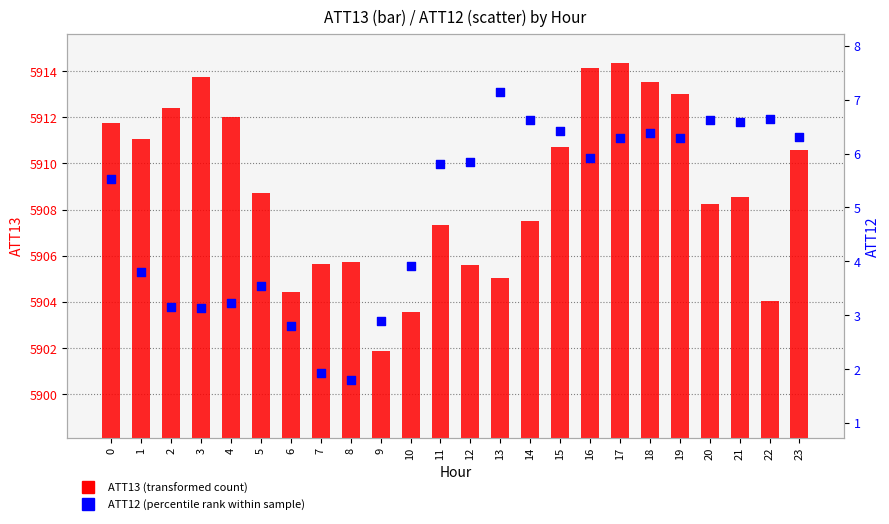

What are all the series names shown in the legend?

ATT13 (transformed count), ATT12 (percentile rank within sample)